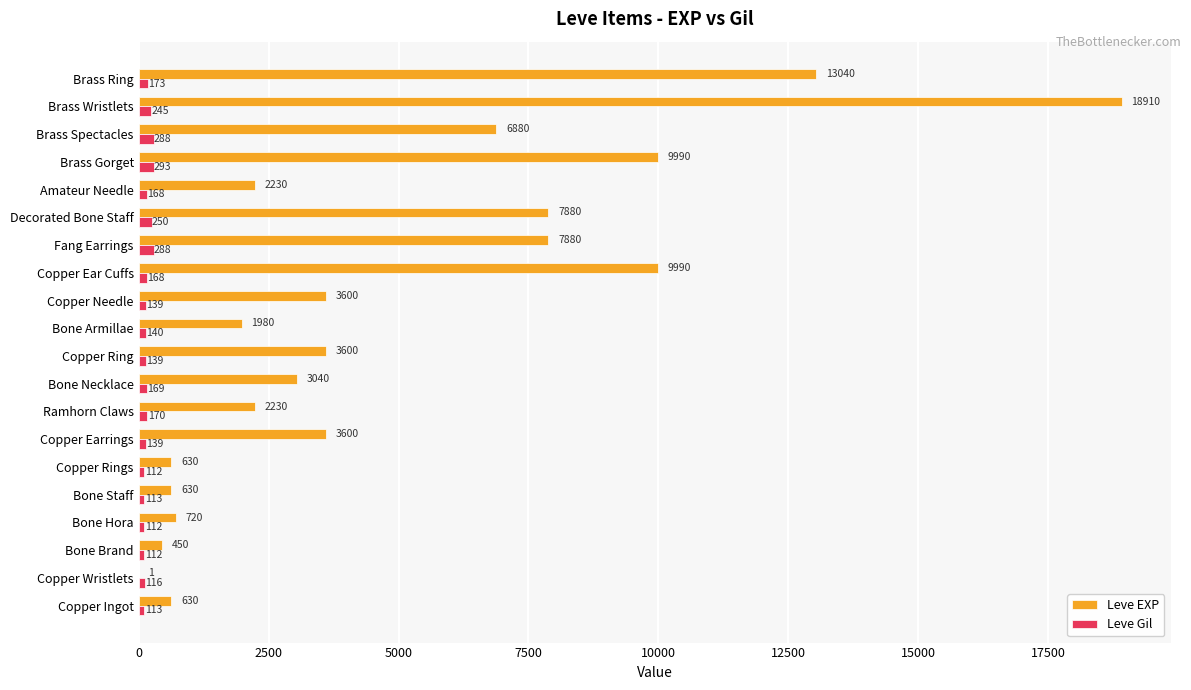

At which category does the chart reach its peak across all series?

Brass Wristlets